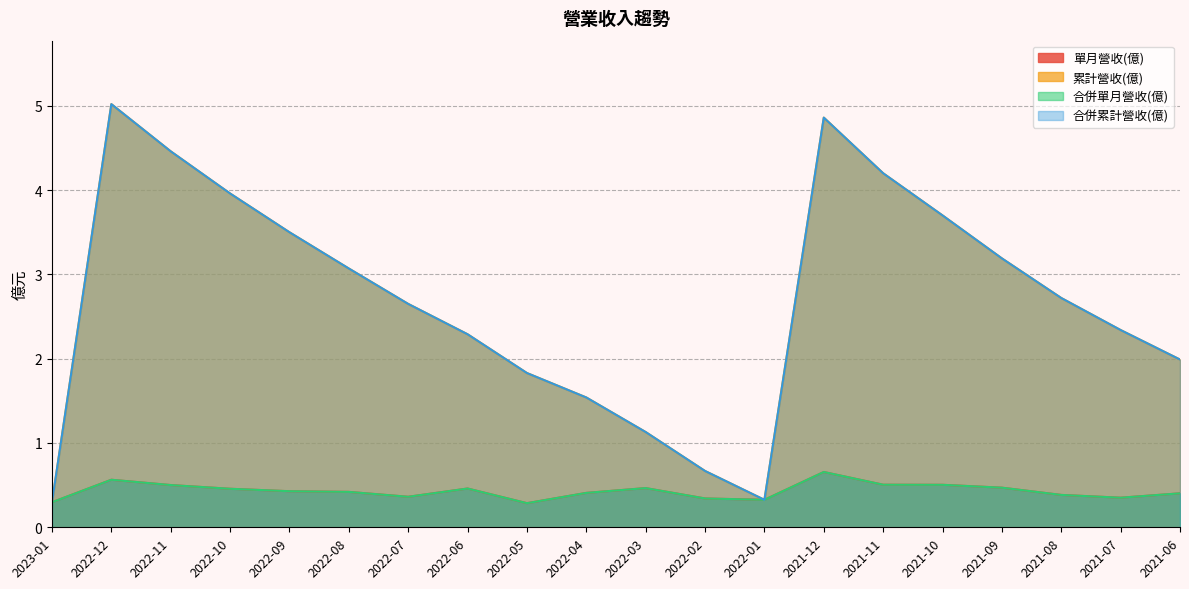

At which category is the sum across all series the highest?

2022-12